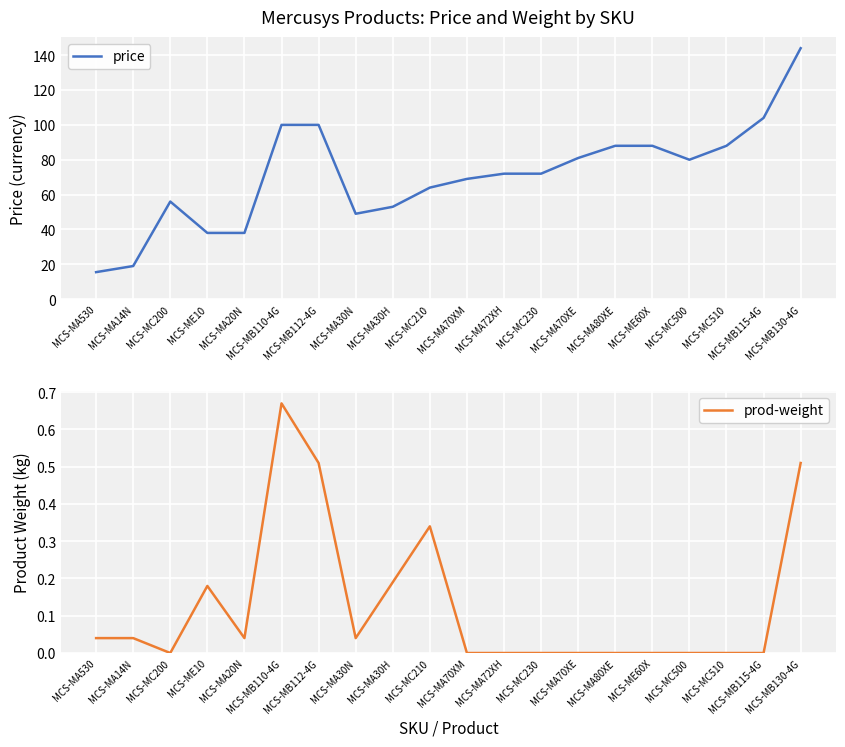

What is the greatest value displayed?

144.0